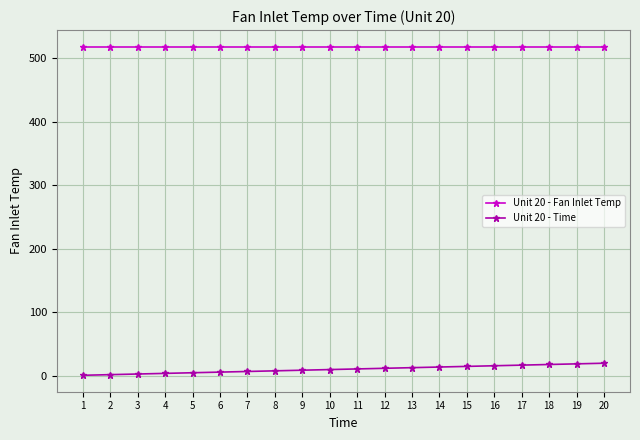

How many lines are shown in the chart?

2